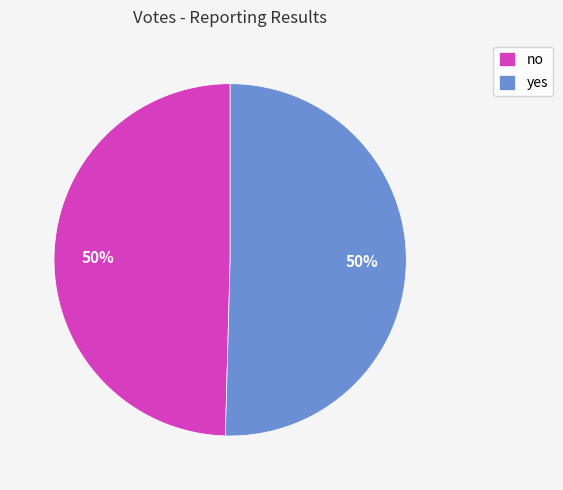

How many segments does this pie chart have?

2